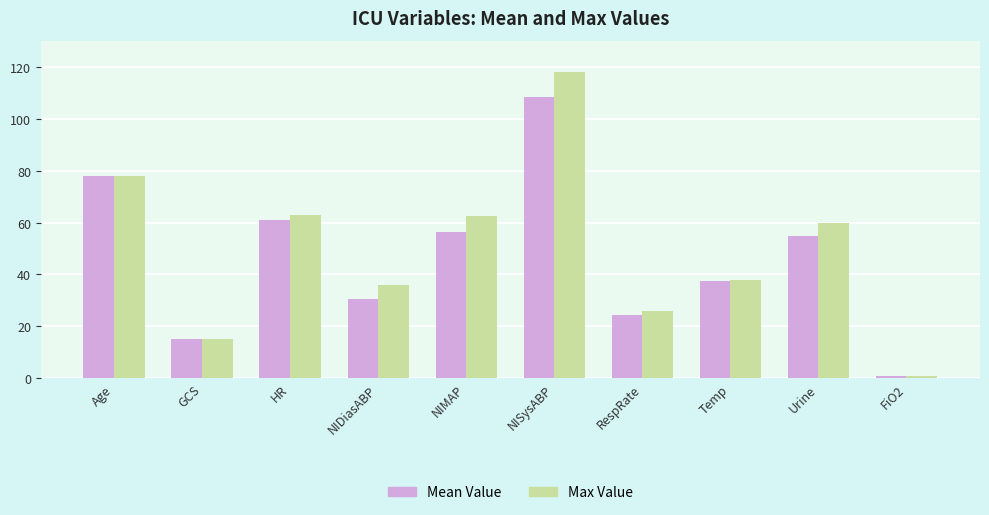

What is the approximate value of Mean Value at FiO2?

1.0